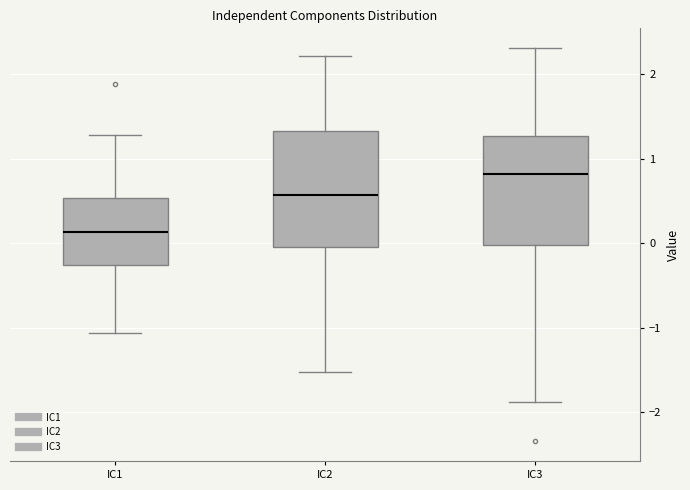

Reading left to right, transcribe this box plot: for each box, give where its median line is, the range the box spans, and where its two whiskers end, as read against the y-axis. The values are not printed on the chart, so give them approximately, as read against the axis.

IC1: median 0.1, box -0.3 to 0.5, whiskers -1.1 to 1.3
IC2: median 0.6, box 0.0 to 1.3, whiskers -1.5 to 2.2
IC3: median 0.8, box 0.0 to 1.3, whiskers -1.9 to 2.3